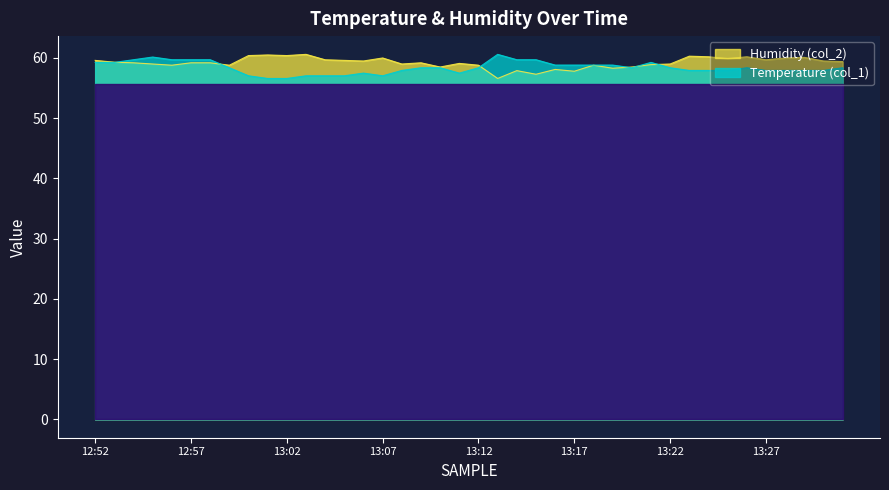

Reading left to right, what are all the values shown in this chart?

Temperature (col_1): 59.3	59.3	59.7	60.2	59.7	59.7	59.7	58.4	57.0	56.6	56.6	57.0	57.0	57.0	57.5	57.0	57.9	58.4	58.4	57.5	58.4	60.6	59.7	59.7	58.8	58.8	58.8	58.8	58.4	59.3	58.4	57.9	57.9	57.9	58.4	57.9	57.9	57.9	57.9	58.4
Humidity (col_2): 59.6	59.3	59.2	59.0	58.8	59.2	59.2	58.8	60.4	60.5	60.4	60.6	59.7	59.6	59.5	60.0	59.0	59.2	58.5	59.1	58.8	56.6	57.9	57.3	58.1	57.8	58.8	58.3	58.5	58.9	59.0	60.3	60.2	59.9	60.2	59.7	60.0	60.1	59.5	59.4